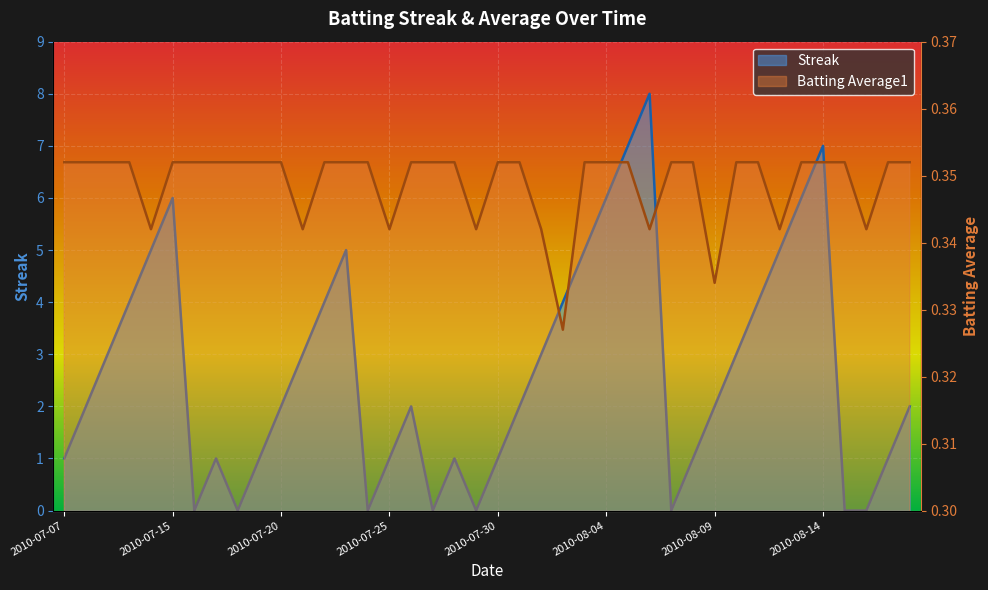

List the labels in order of Batting Average1 value, largest first.

2010-07-07, 2010-07-08, 2010-07-09, 2010-07-10, 2010-07-15, 2010-07-16, 2010-07-17, 2010-07-18, 2010-07-19, 2010-07-20, 2010-07-22, 2010-07-23, 2010-07-24, 2010-07-26, 2010-07-27, 2010-07-28, 2010-07-30, 2010-07-31, 2010-08-03, 2010-08-04, 2010-08-05, 2010-08-07, 2010-08-08, 2010-08-10, 2010-08-11, 2010-08-13, 2010-08-14, 2010-08-15, 2010-08-17, 2010-08-18, 2010-07-11, 2010-07-21, 2010-07-25, 2010-07-29, 2010-08-01, 2010-08-06, 2010-08-12, 2010-08-16, 2010-08-09, 2010-08-02